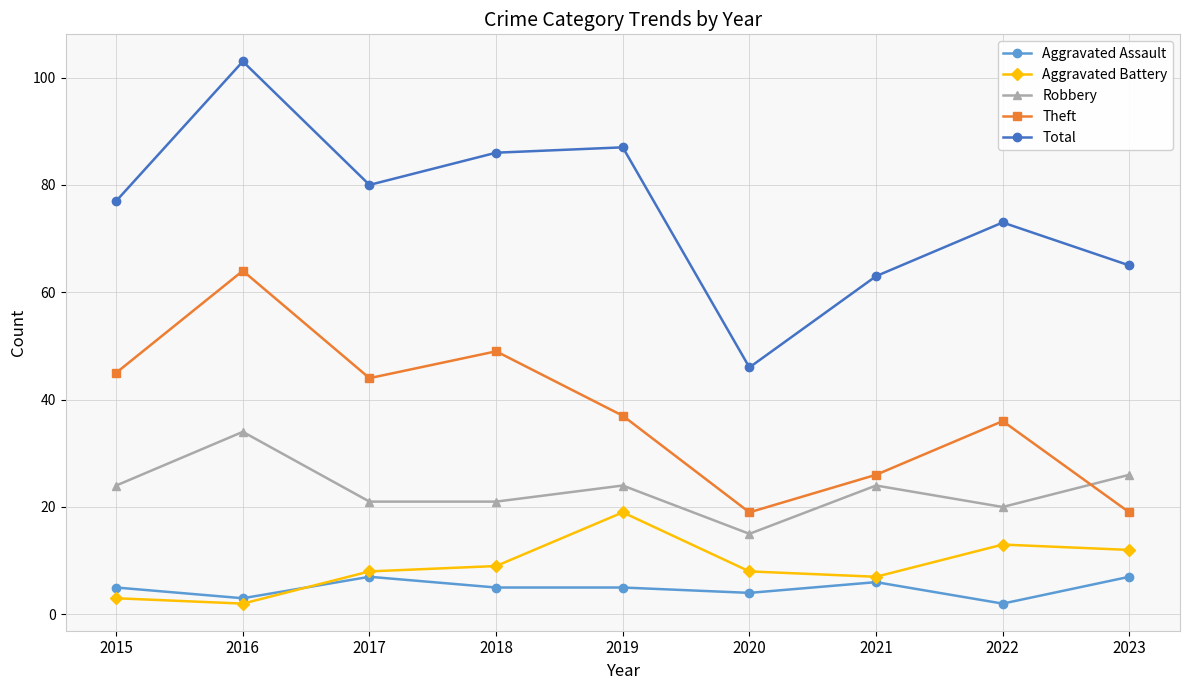

What is the value of the Total point at the 8th from the left?

73